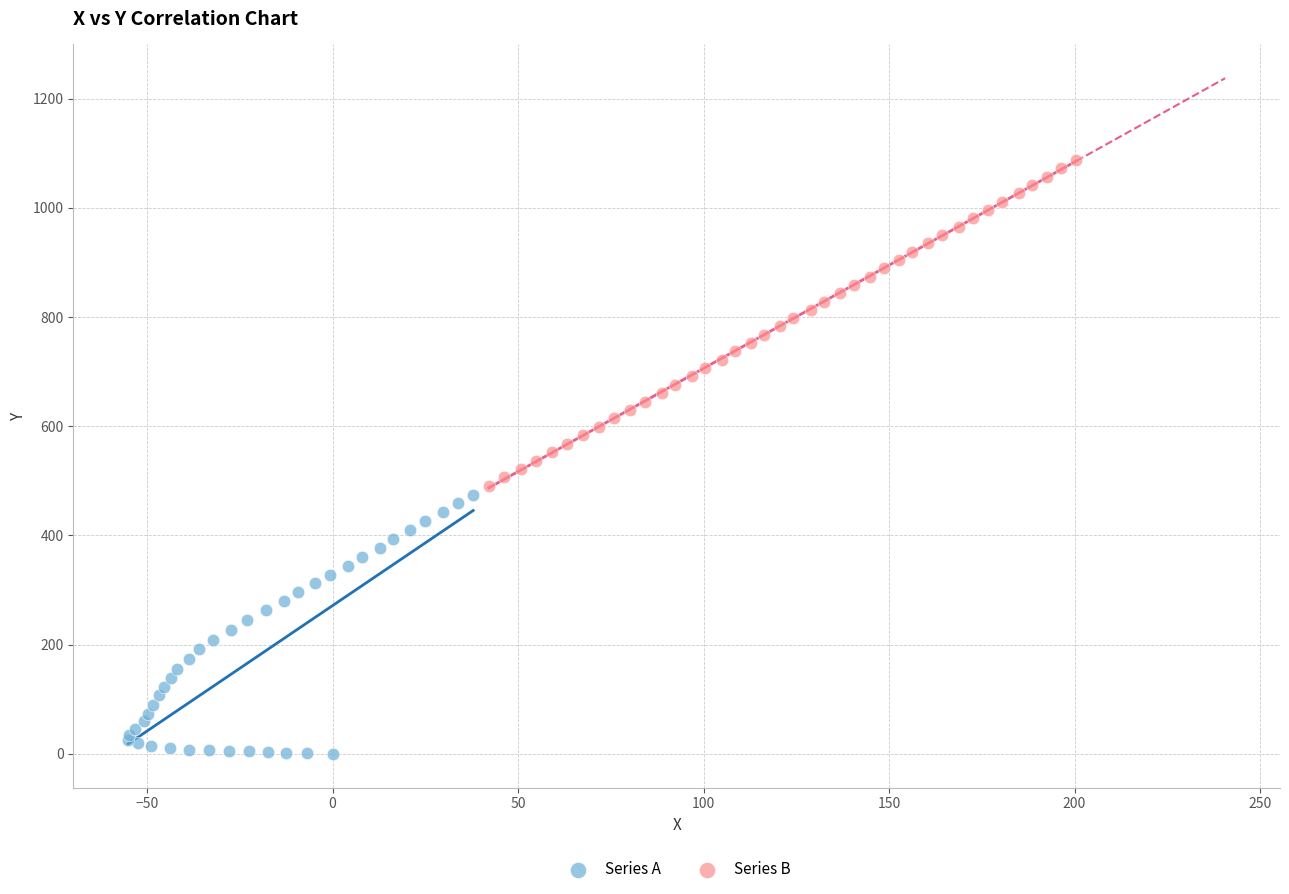

Which series contains the lowest Y value?

Series A